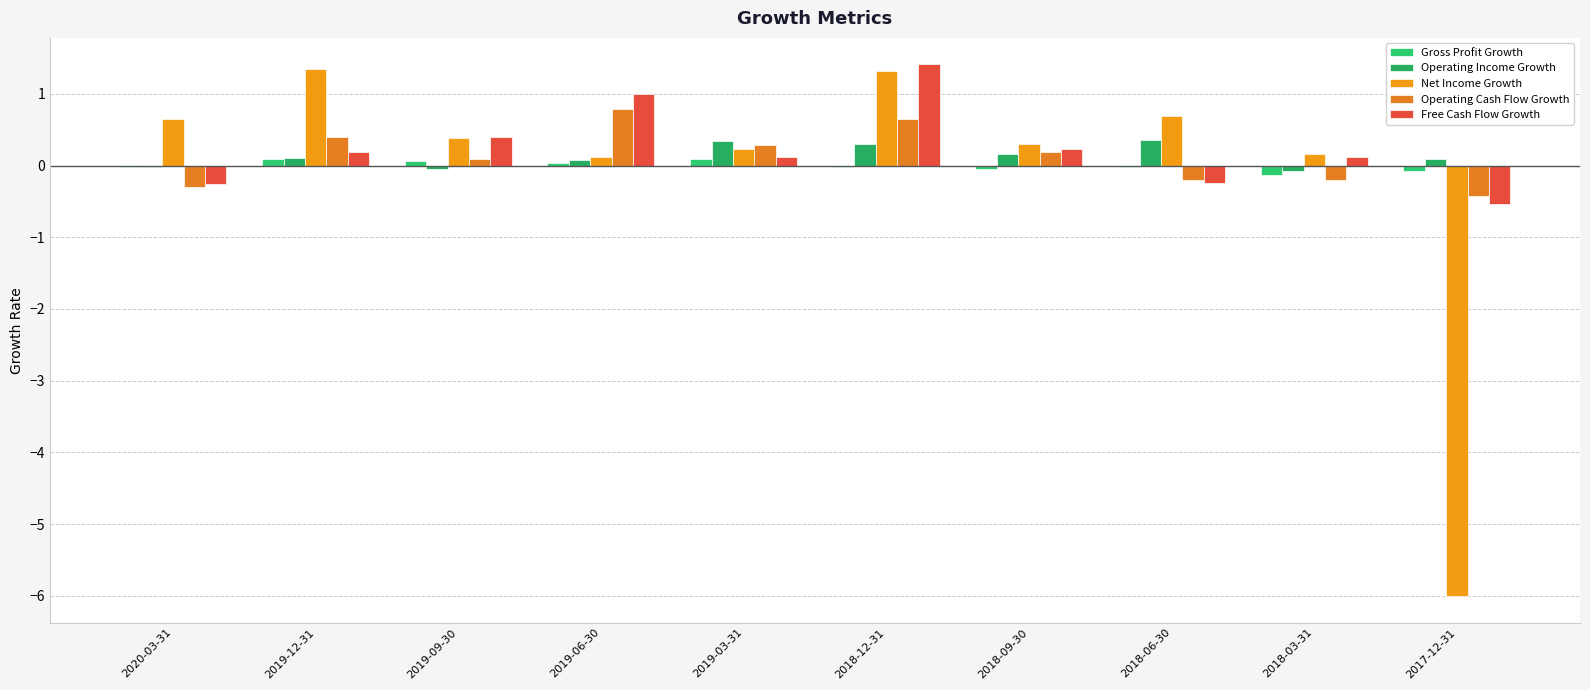

Does the chart contain stacked bars?

No